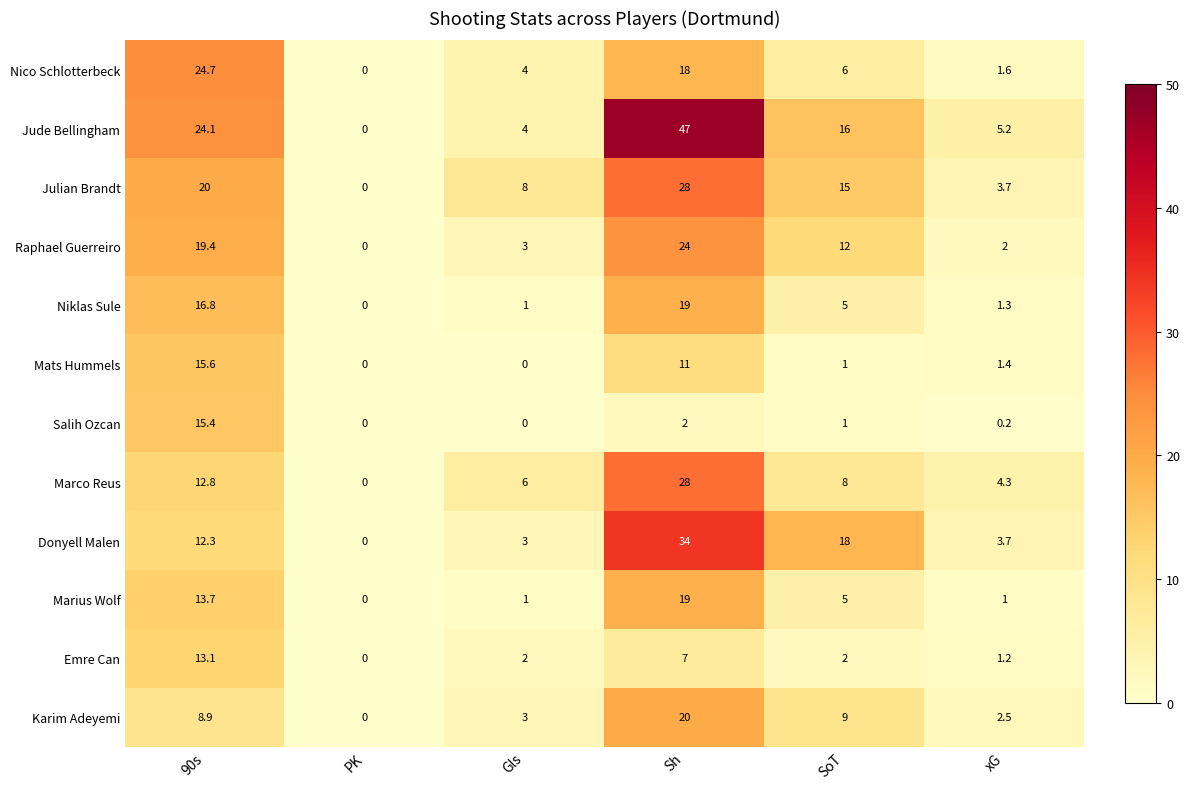

What is the difference between the highest and lowest values at SoT?

17.0